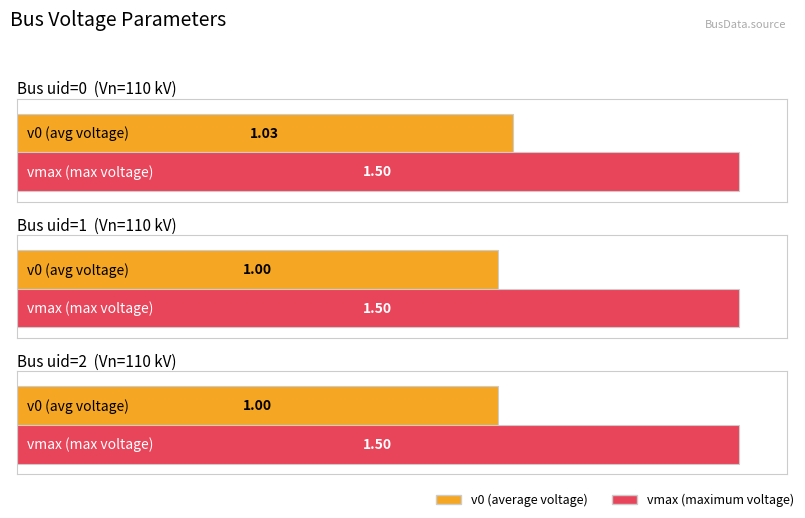

Which series changed the most between 0 and 2?

v0